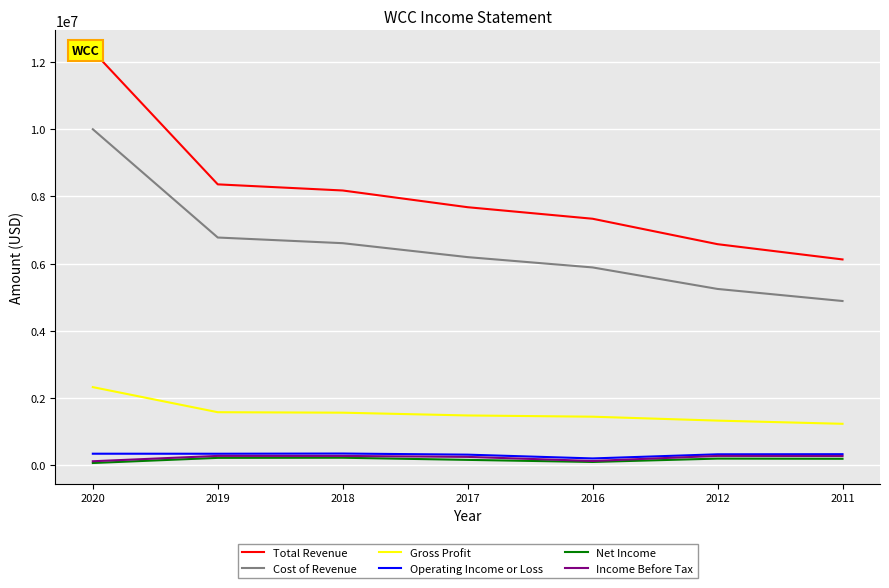

At which category does the chart reach its peak across all series?

2020